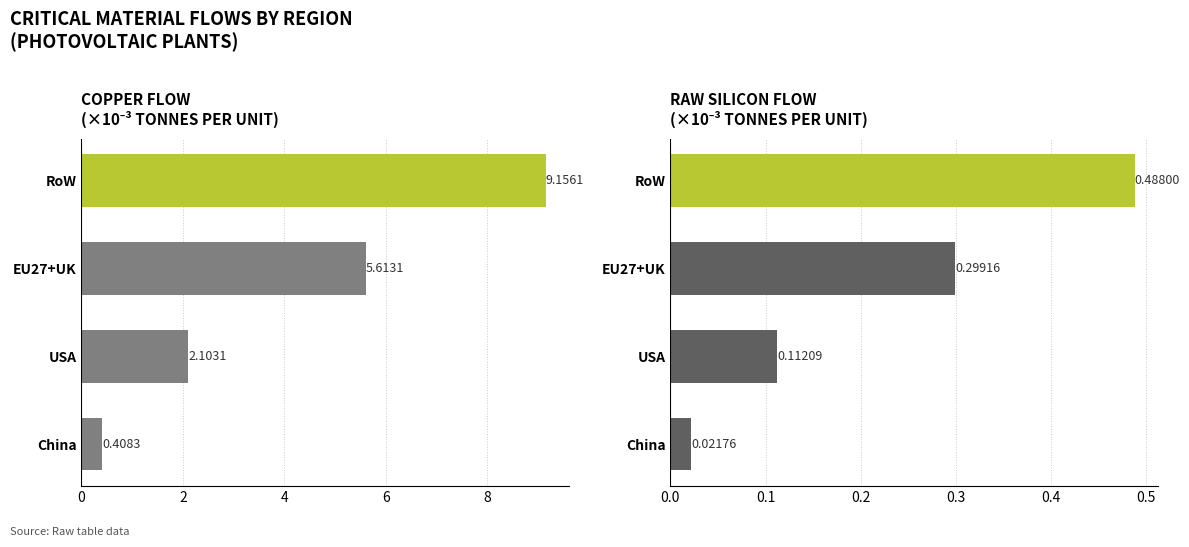

What is the value of the Copper bar at the 4th from the left?

0.4